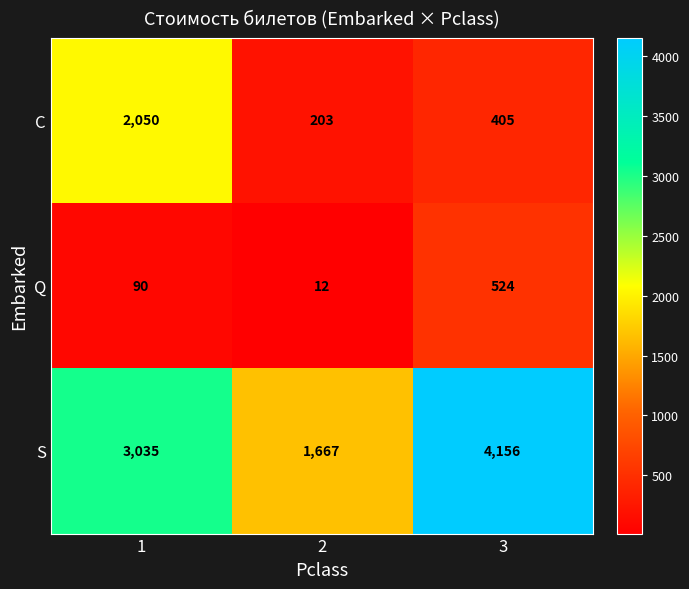

What is the minimum value shown in the chart?

12